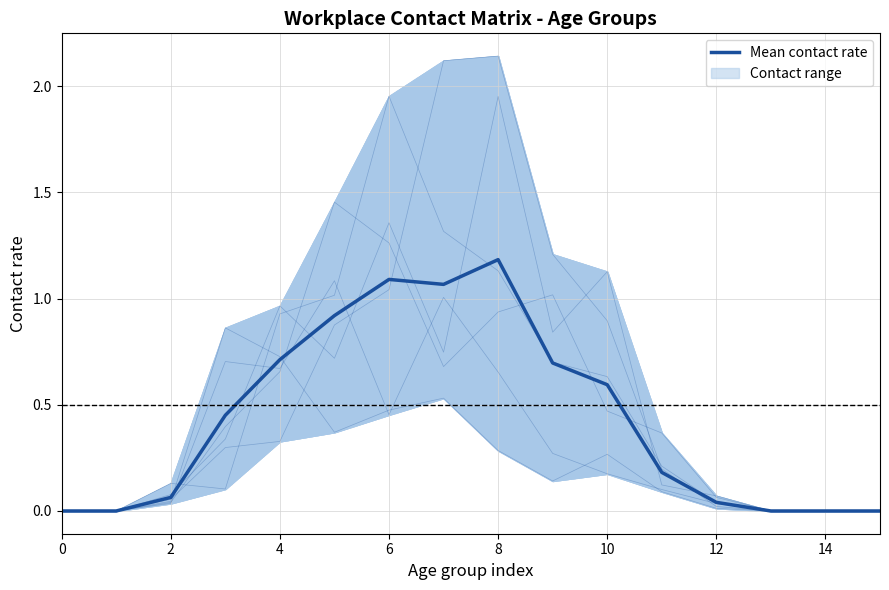

In 20_24, how many points are higher than both neighbors (excluding endpoints)?

3